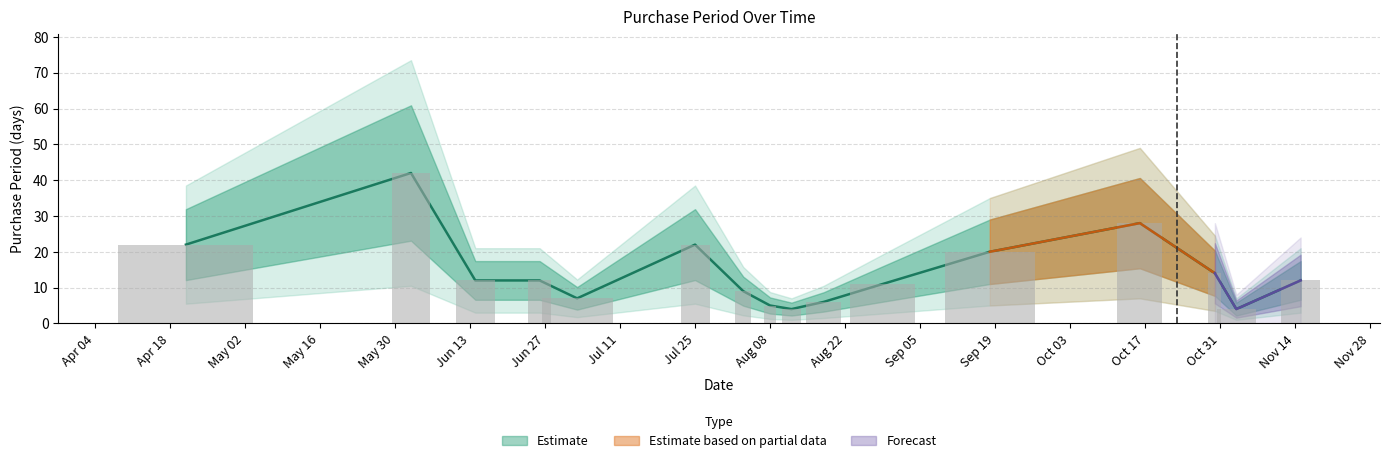

Between 2017-06-26 and 2017-06-14, which is larger?

2017-06-26